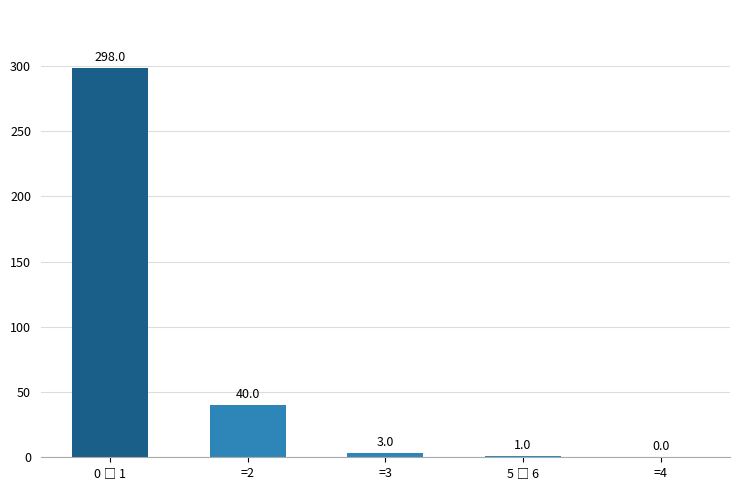

How many positive values are there?

4